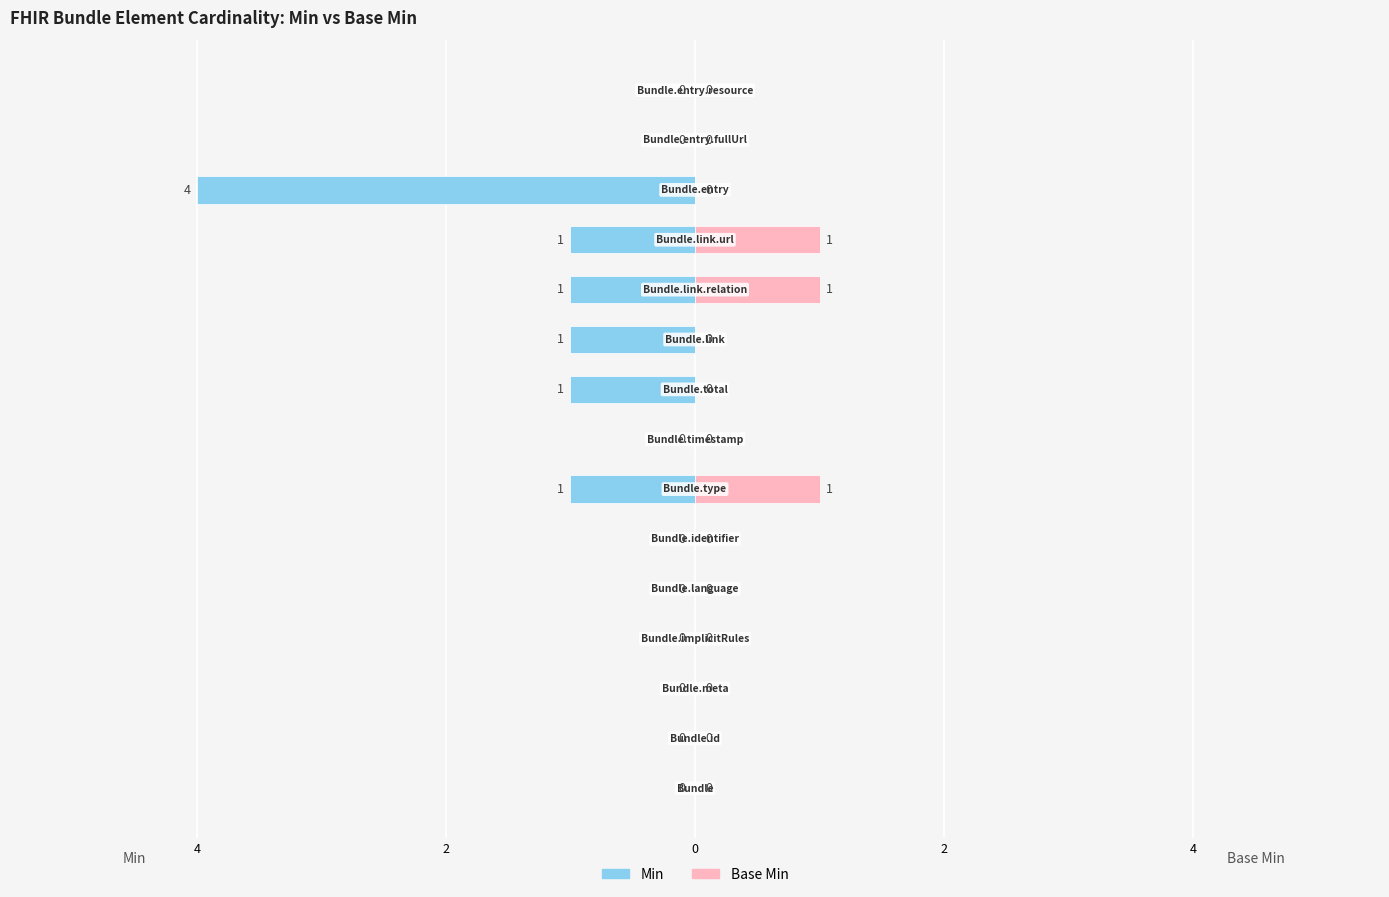

The Min series shows 2 at 14. True or false?

False